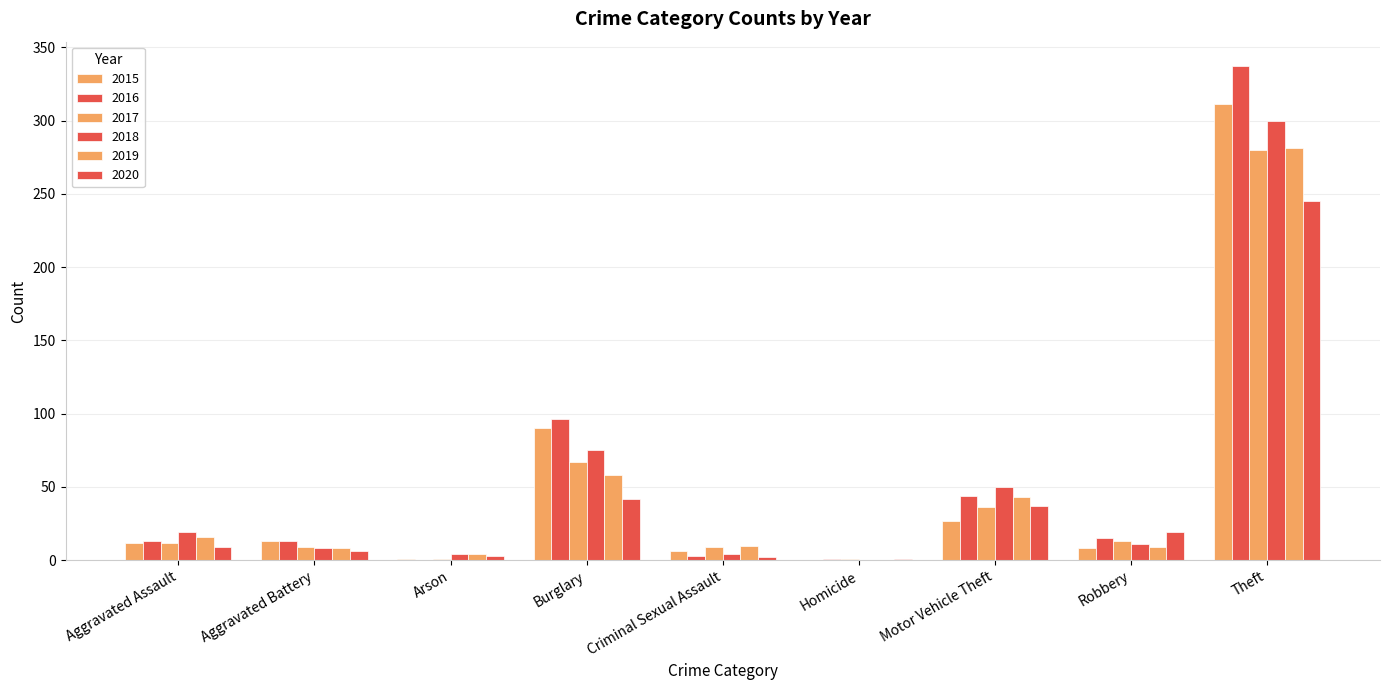

The value of 2018 at Arson is 7. True or false?

False